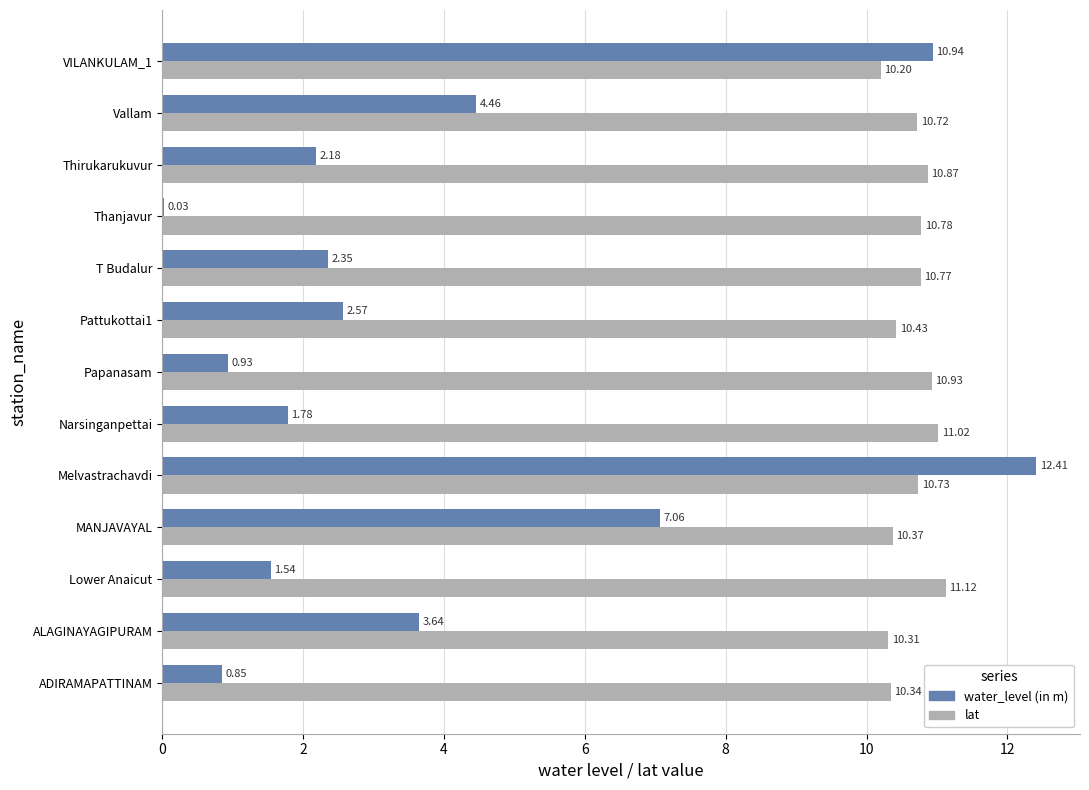

What is the total value across all series at Pattukottai1?

13.0